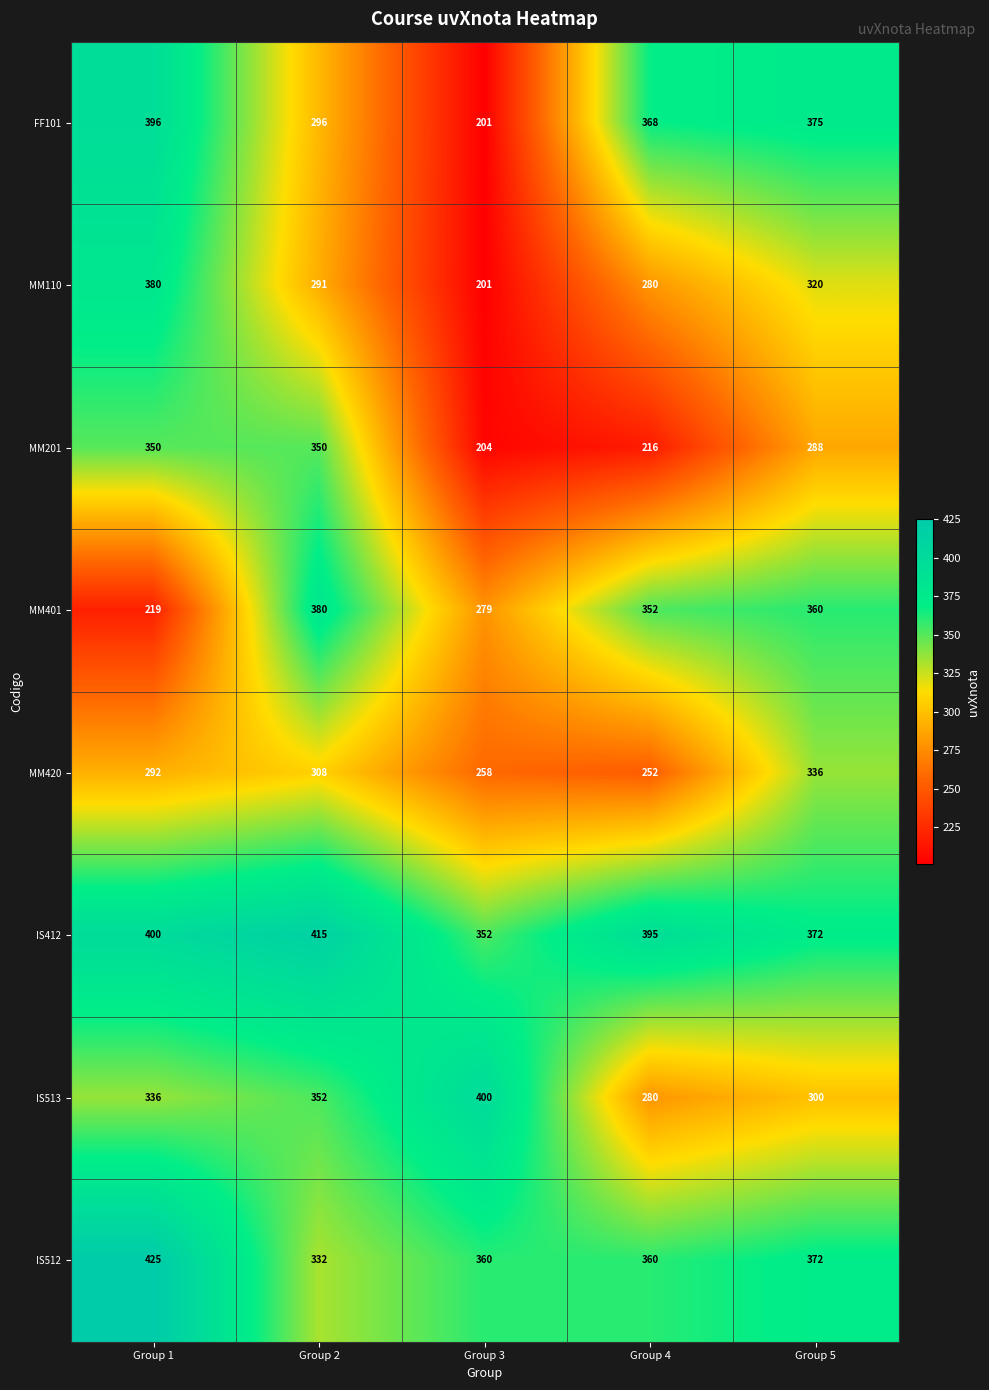

What is the difference between the maximum and minimum values in the IS412 series?

63